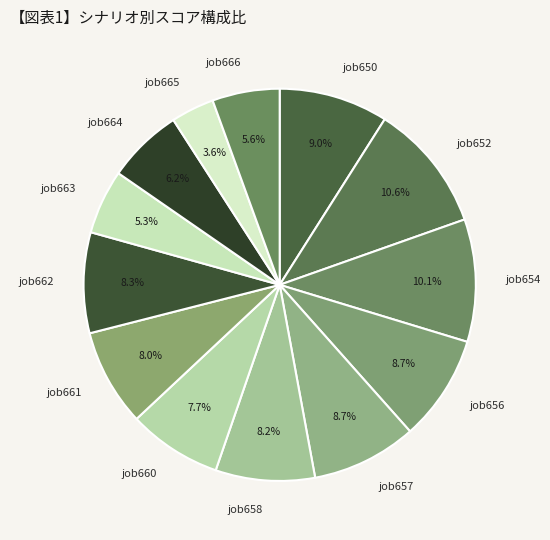

How many segments does this pie chart have?

13